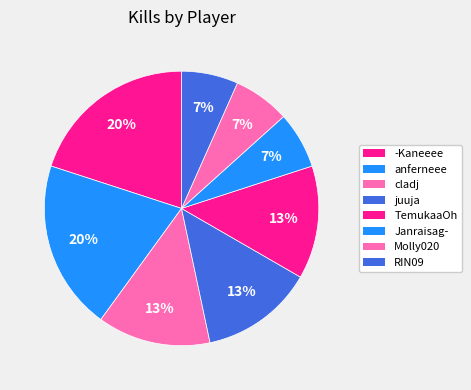

Which has a higher value, juuja or Molly020?

juuja